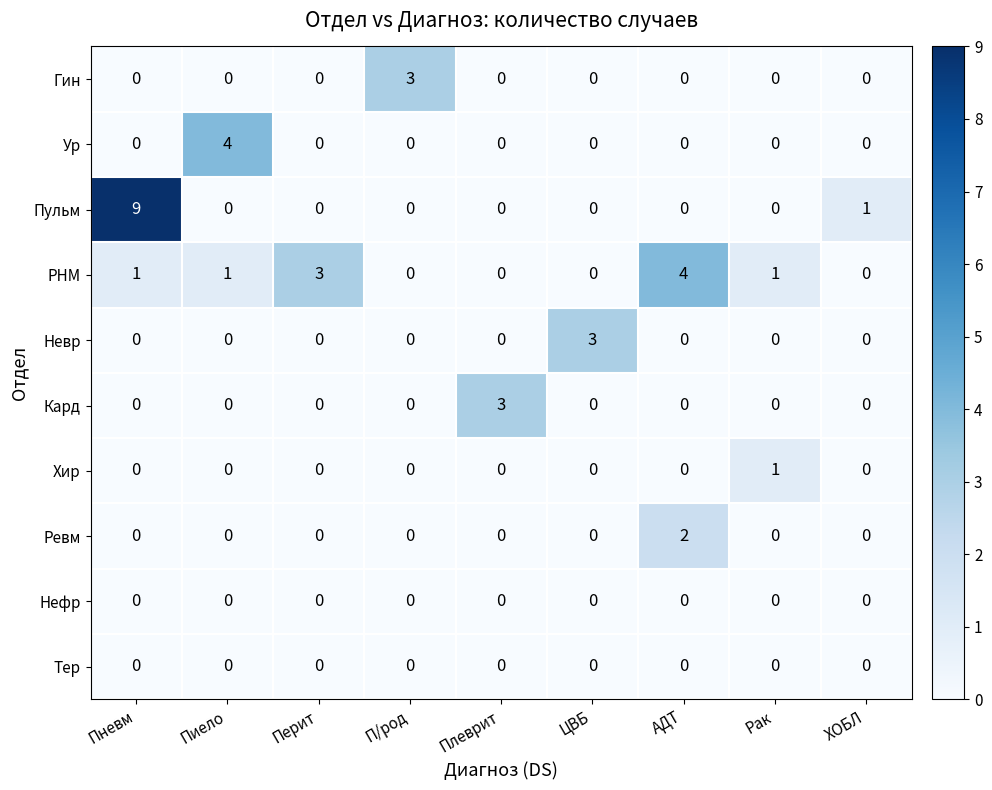

What is the maximum value shown in the chart?

9